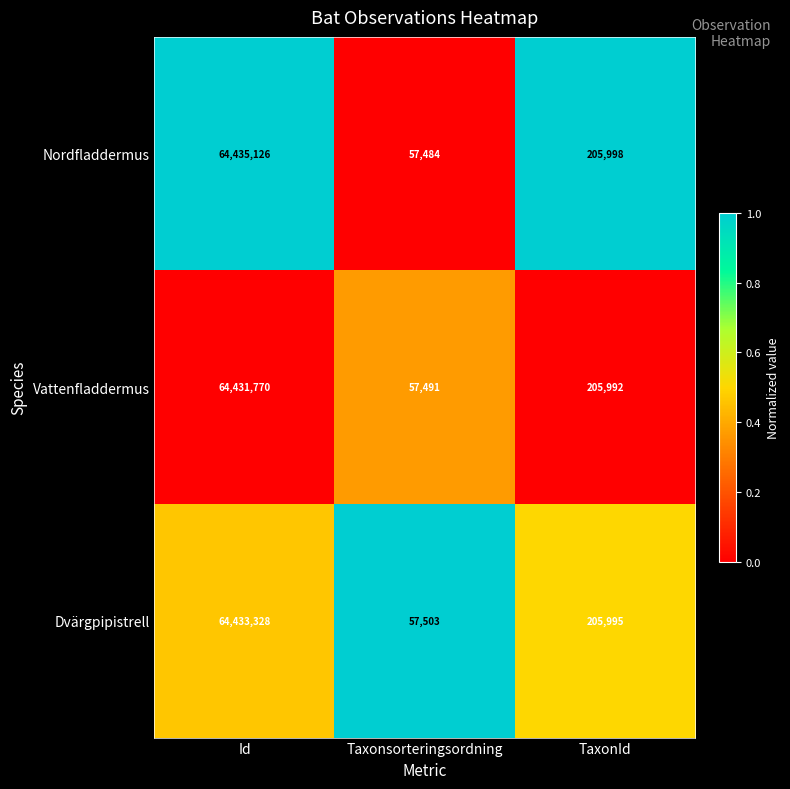

What is the total value across all series at Id?

193300224